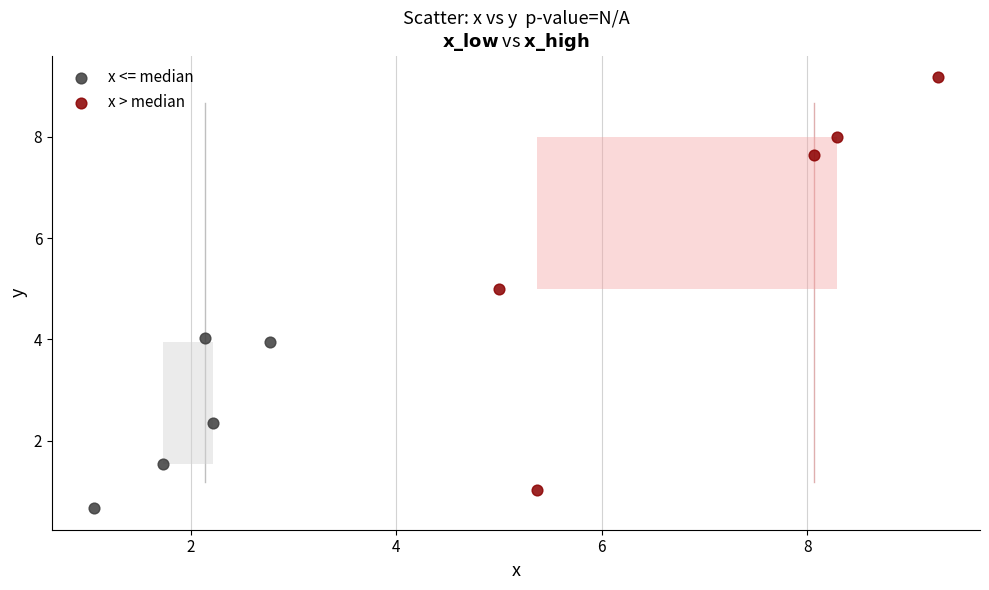

Which series has the widest spread of Y values?

x > median